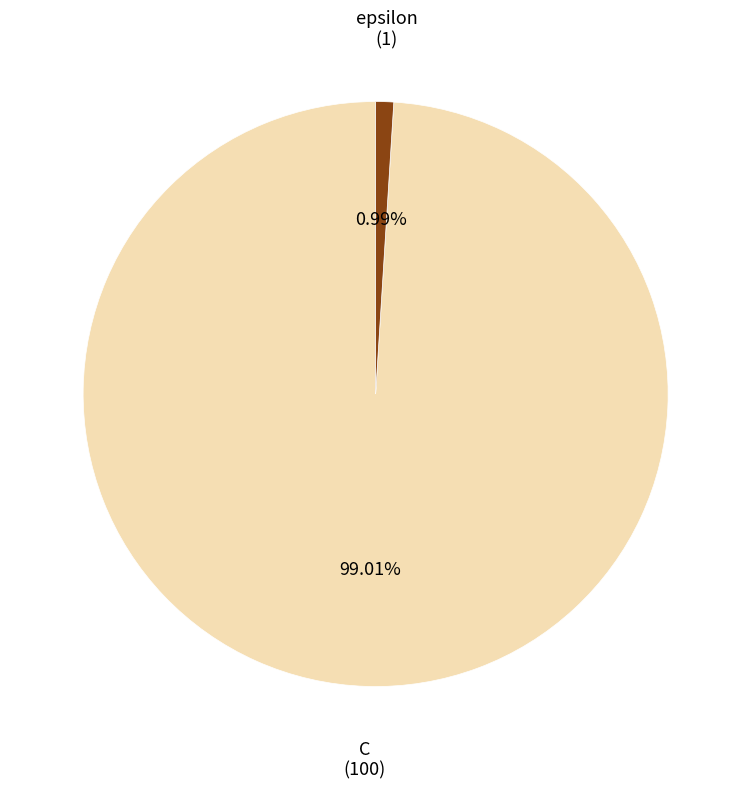

True or false: epsilon accounts for 1% of the total.

True